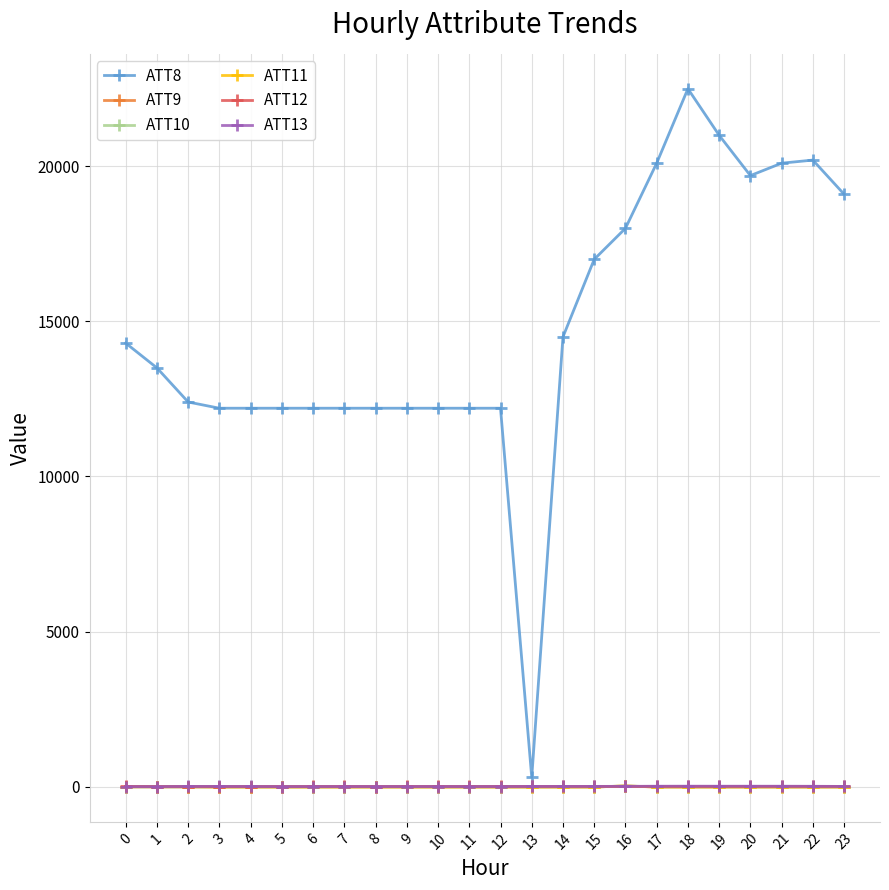

Which series has the widest spread of values?

ATT8